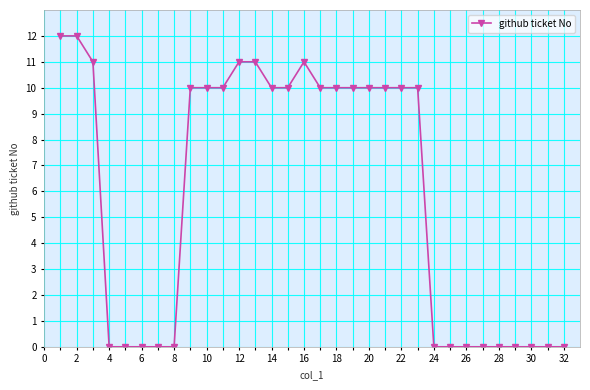

True or false: the data has more than 0 interior local peaks.

True